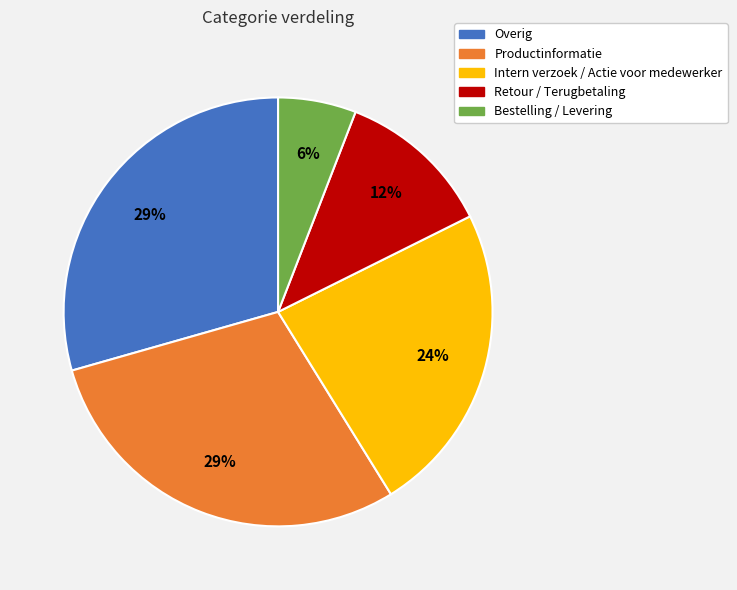

Count the number of slices in the pie.

5